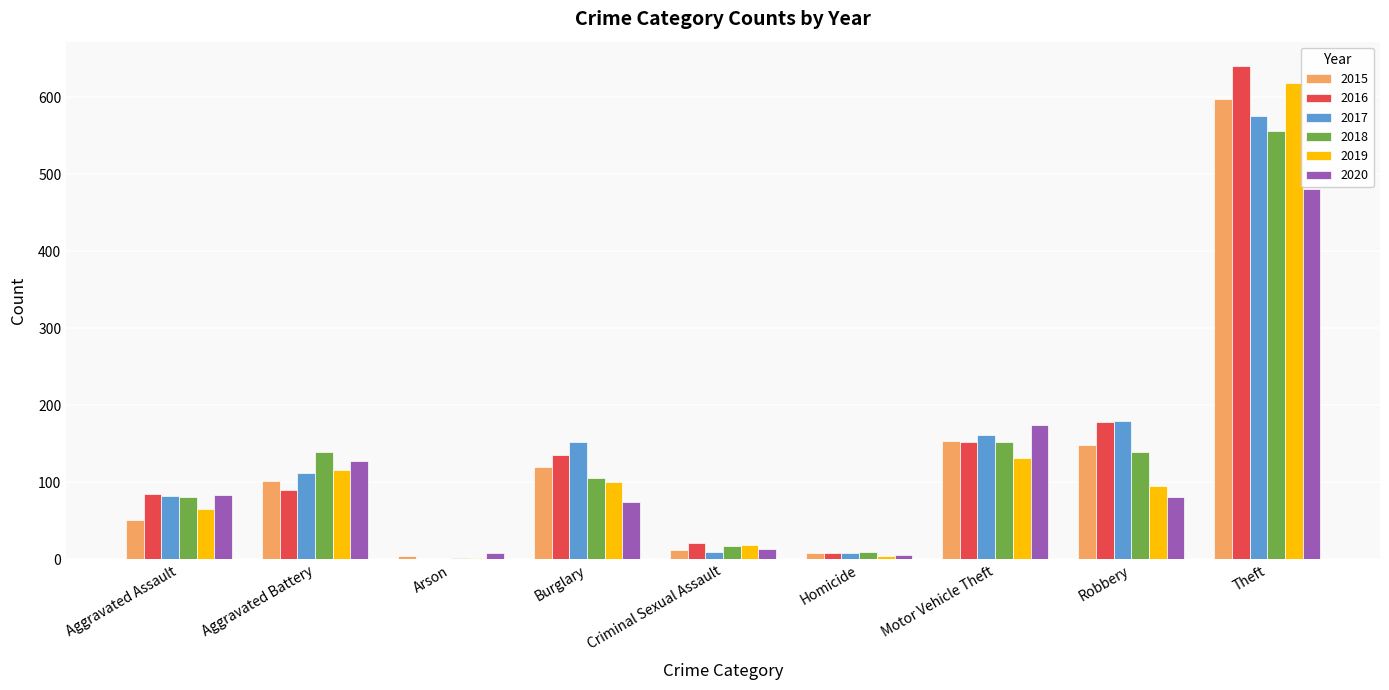

True or false: 2017 has a value of 103 at Motor Vehicle Theft.

False